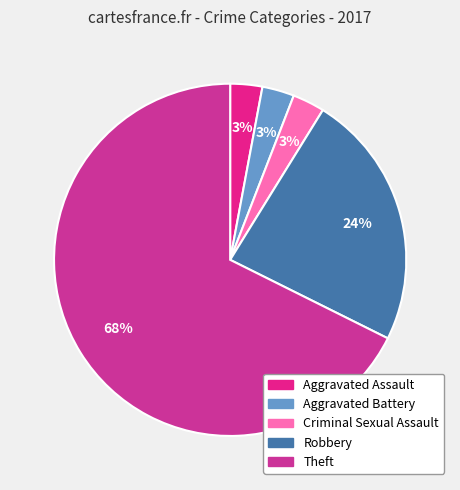

To the nearest percent, what percentage of the pie is Robbery?

24%